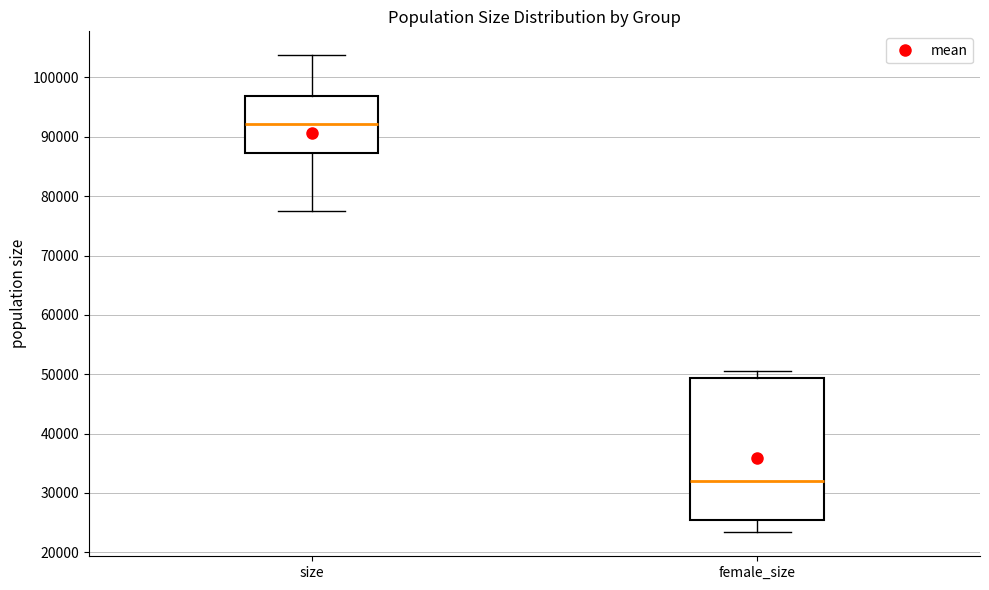

Reading left to right, transcribe this box plot: for each box, give where its median line is, the range the box spans, and where its two whiskers end, as read against the y-axis. The values are not printed on the chart, so give them approximately, as read against the axis.

size: median 92000, box 87000 to 97000, whiskers 77000 to 104000
female_size: median 32000, box 26000 to 49000, whiskers 23000 to 51000